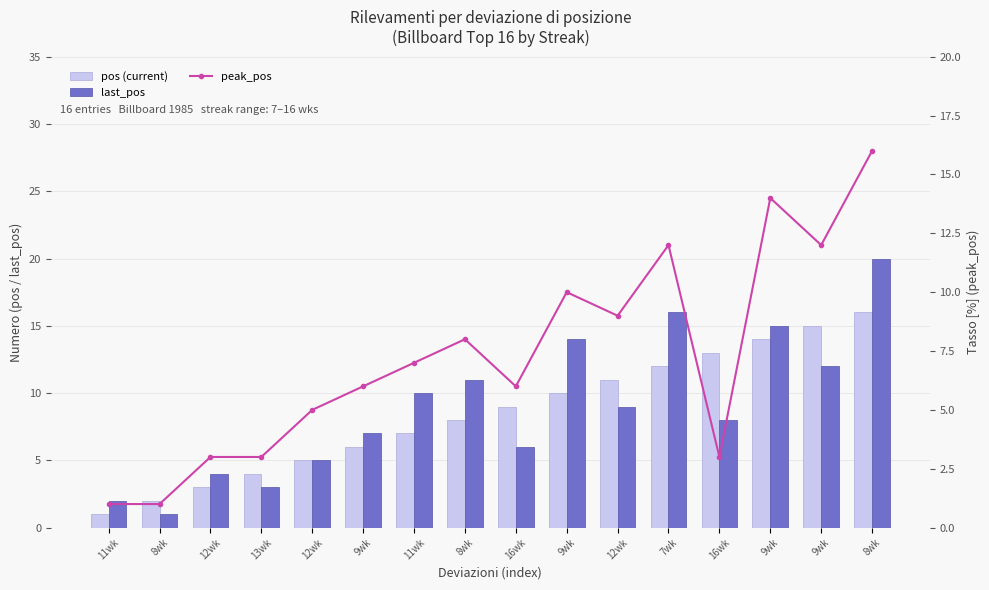

Is it true that last_pos equals 6 at 12wk?

False